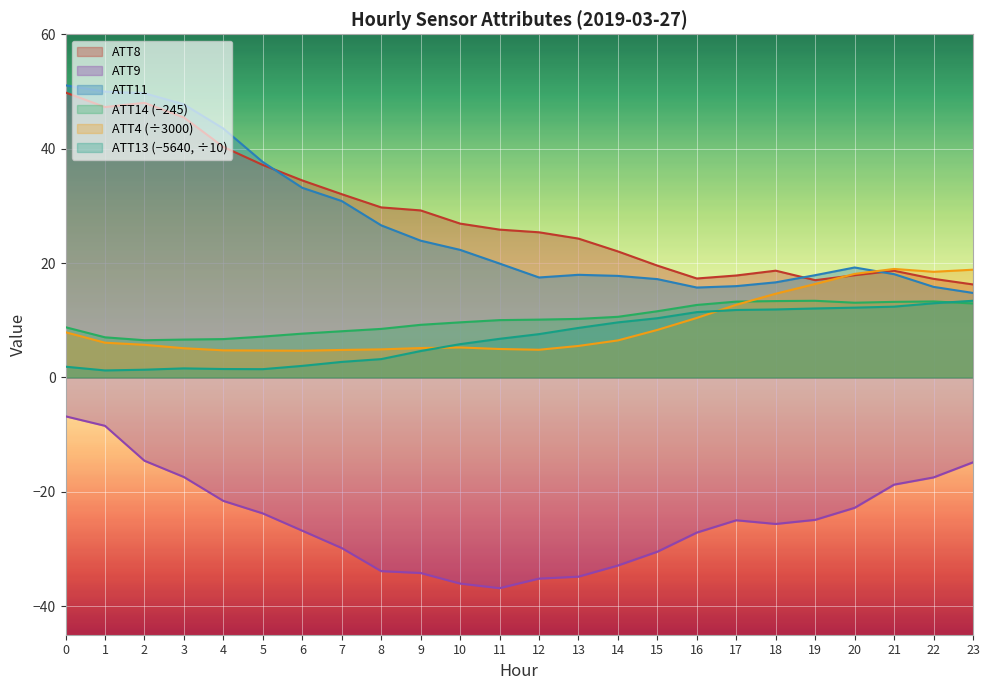

Does the chart display data point markers on the line(s)?

No